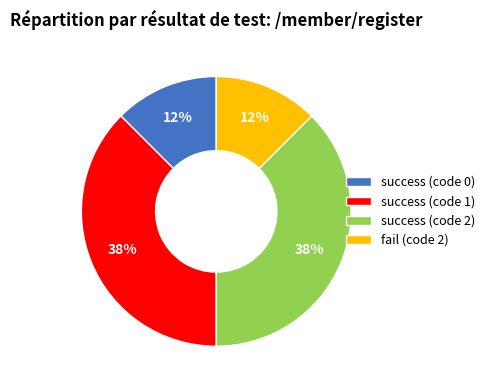

The success (code 0) slice represents 6% of the pie. True or false?

False